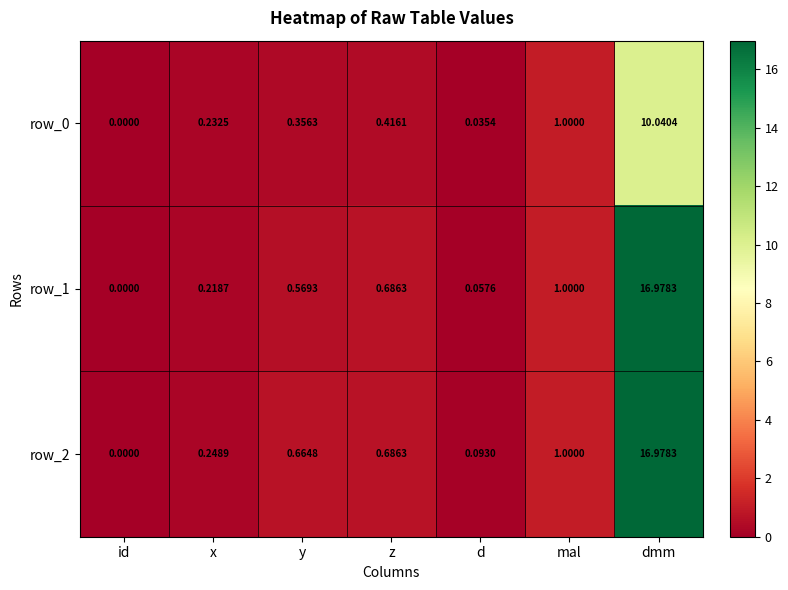

What is the difference between the highest and lowest values at z?

0.3